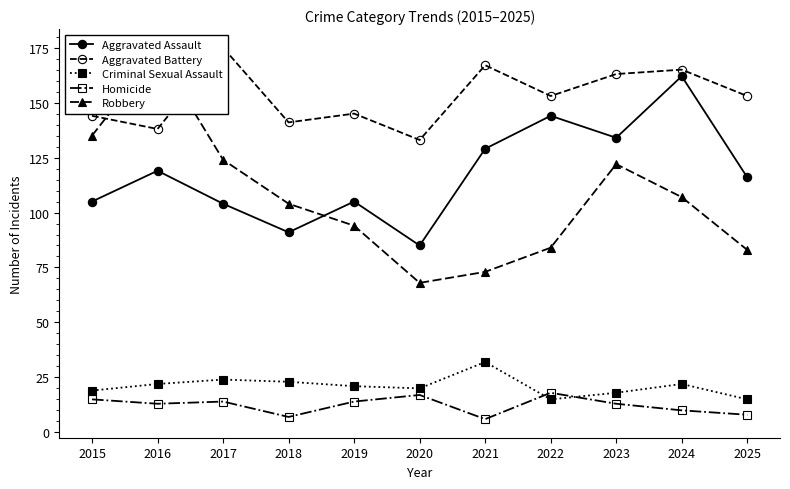

What is the approximate value of Homicide at 2021, to the nearest 5?

5